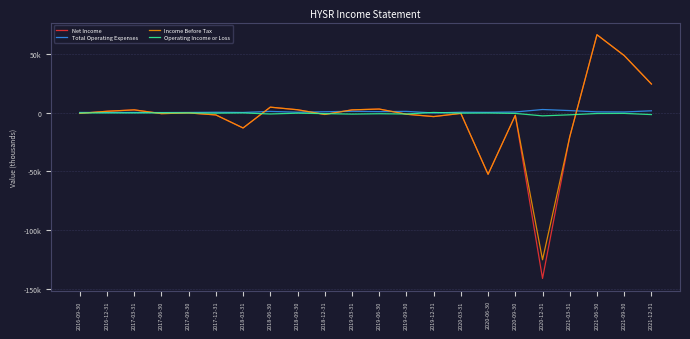

What is the label of the 12th point from the left?

2019-06-30